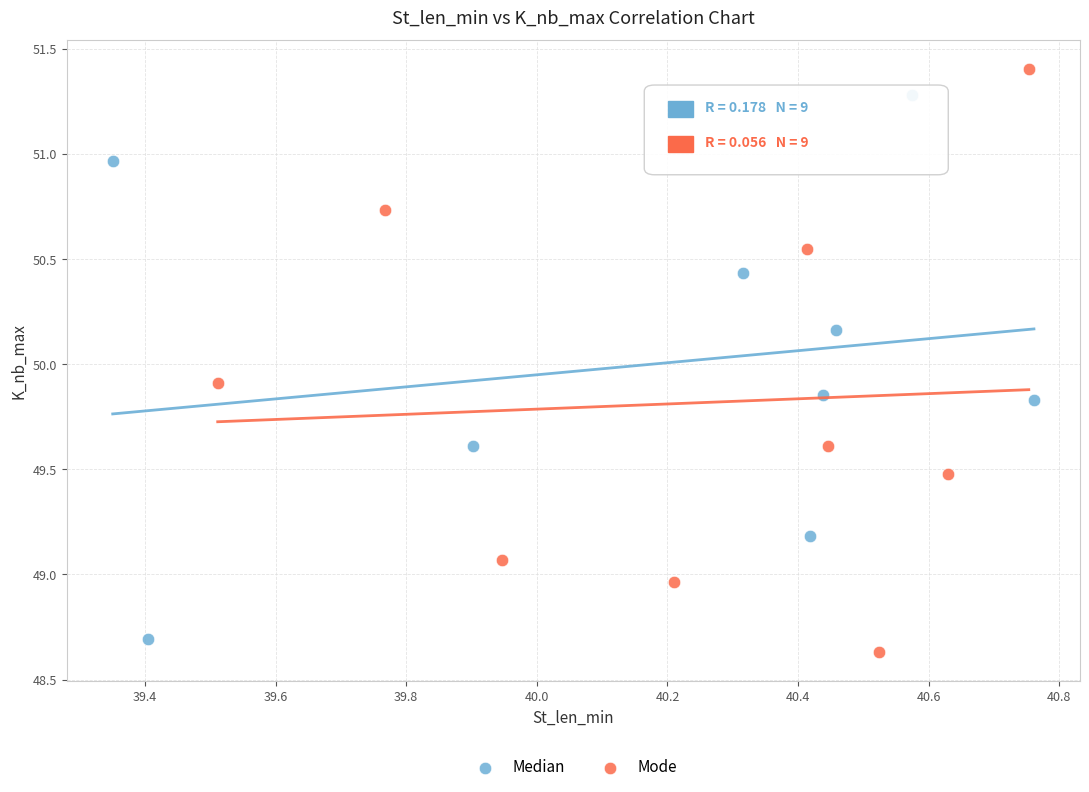

Which series has the largest Y range (max minus min)?

Mode